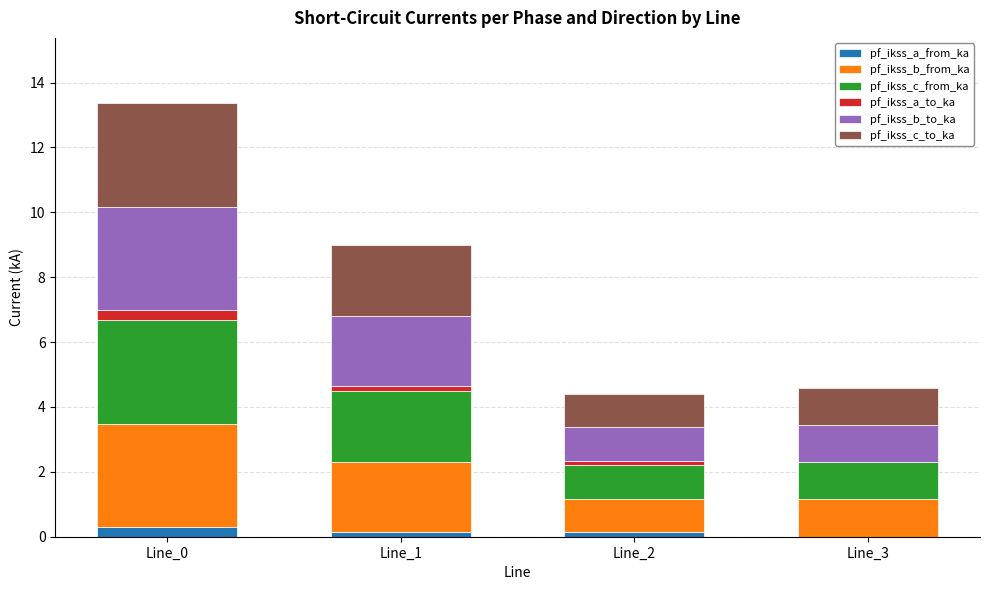

The pf_ikss_a_from_ka series shows 0.1 at Line_1. True or false?

True